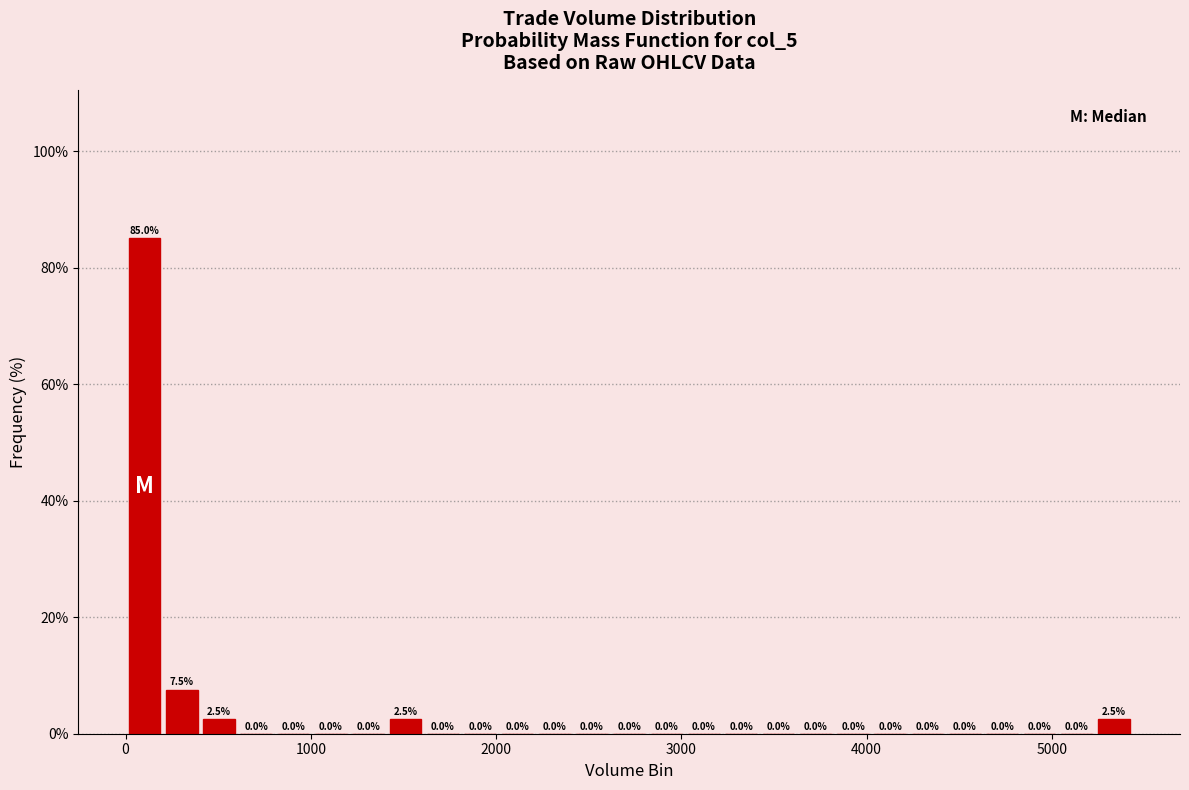

Around what value on the x-axis is the tallest bar? Give the approximate position of its centre, as read against the axis.

100